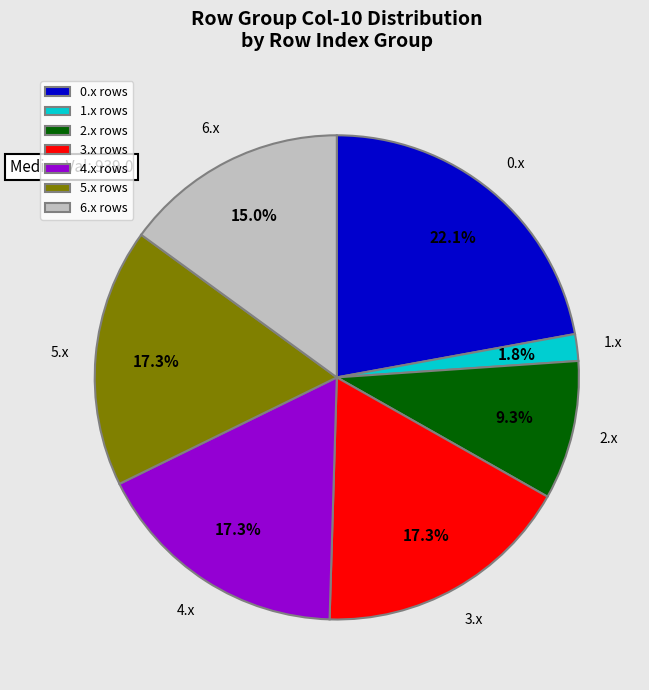

Which has a higher value, 1.x rows or 2.x rows?

2.x rows